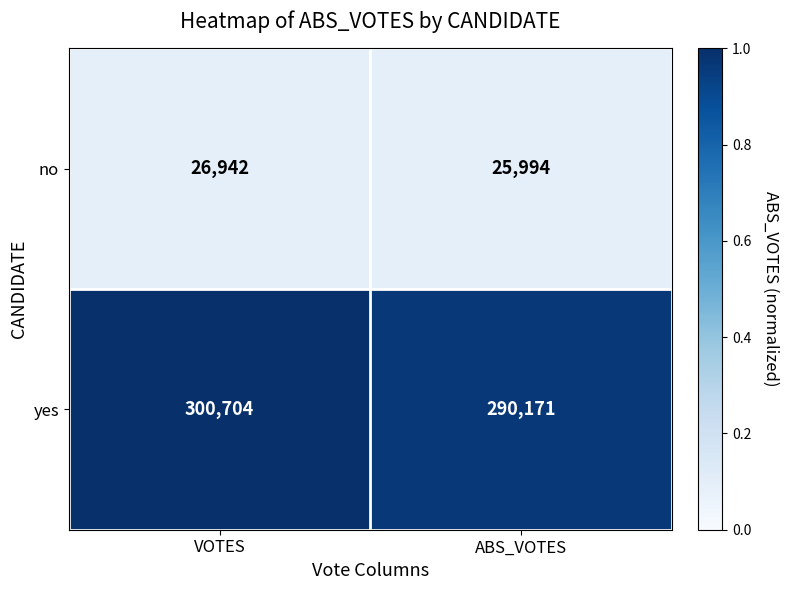

At which label does no reach its minimum?

ABS_VOTES